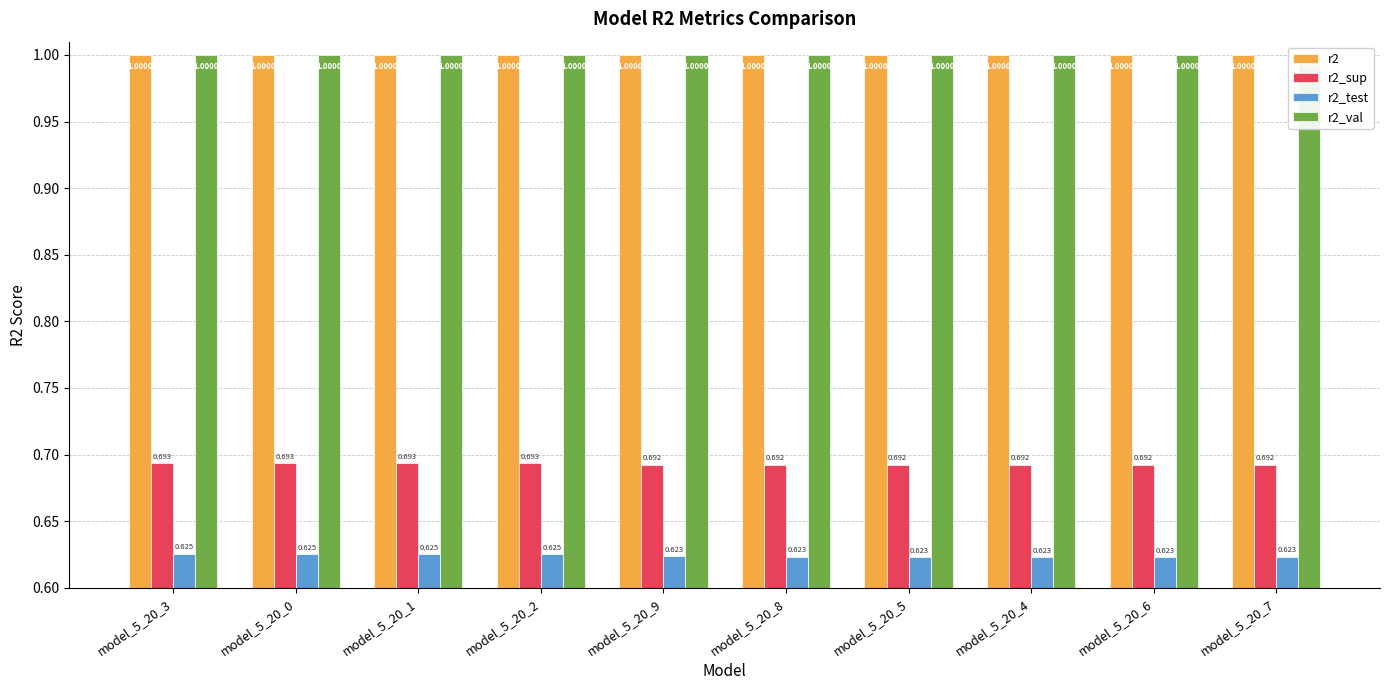

The value of r2_test at model_5_20_5 is 0.8. True or false?

False